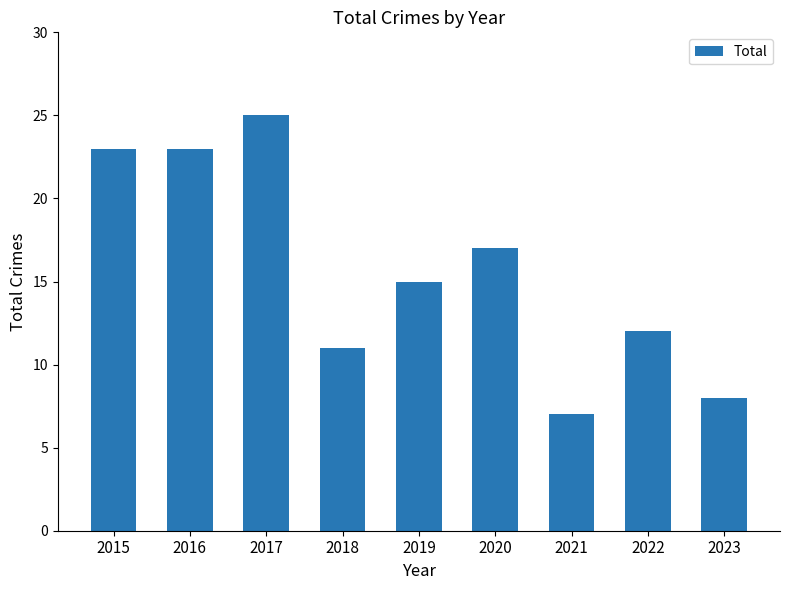

At which label does the data first exceed 15?

2015